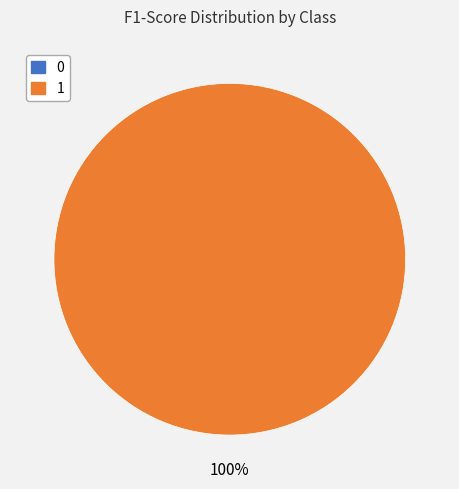

To the nearest percent, what percentage of the pie is 1?

100%